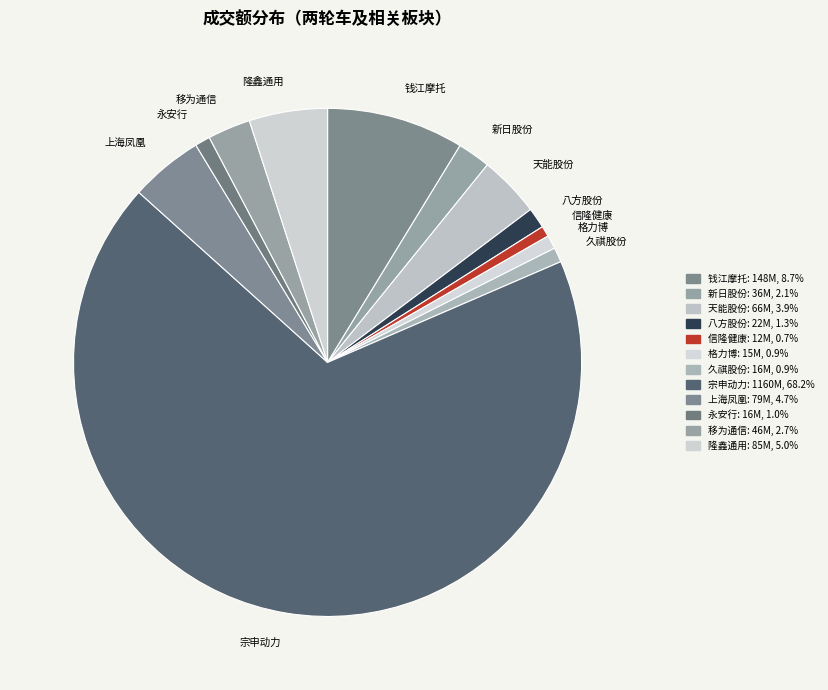

What is the ratio of the value at 上海凤凰 to the value at 久祺股份?

5.0